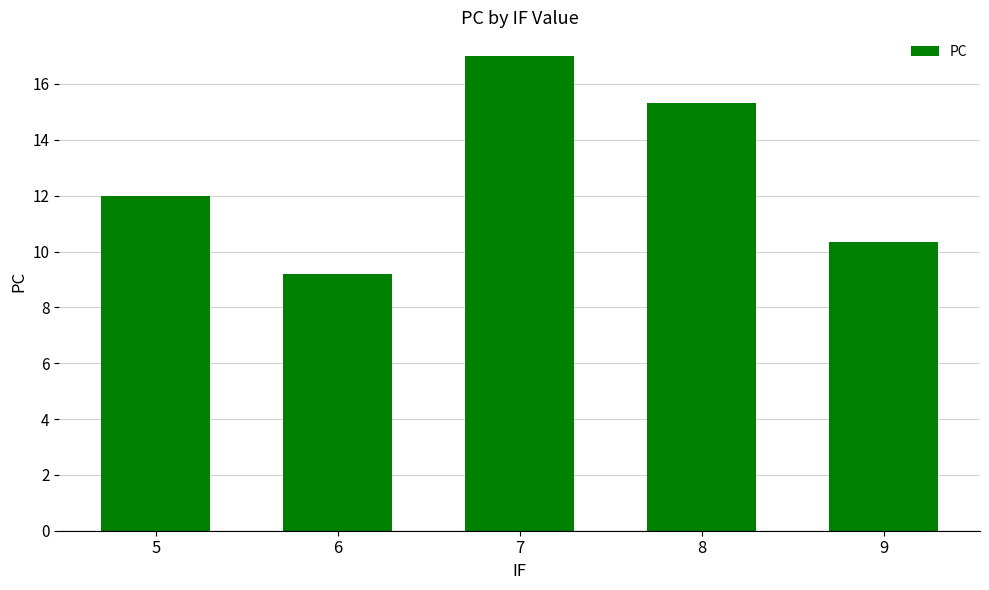

What is the smallest value displayed?

9.2